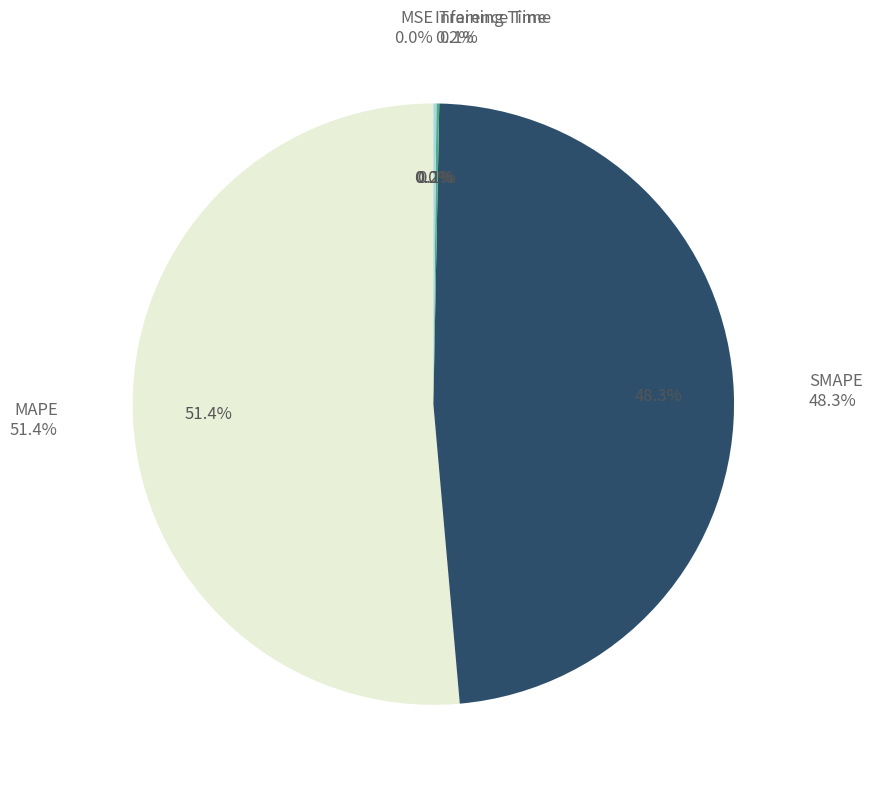

How many slices are in this pie chart?

5